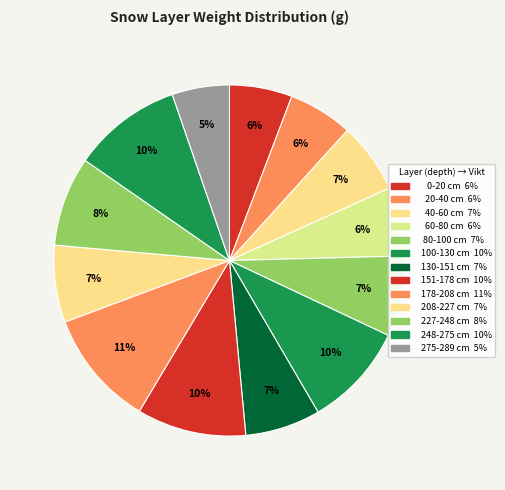

How many segments does this pie chart have?

13